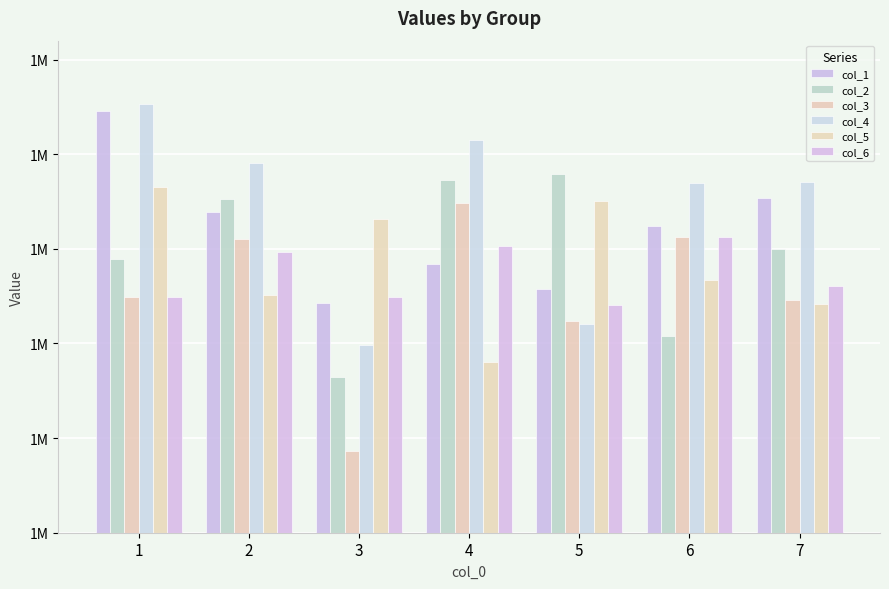

What is the spread (max minus min) of values at 4?

117335